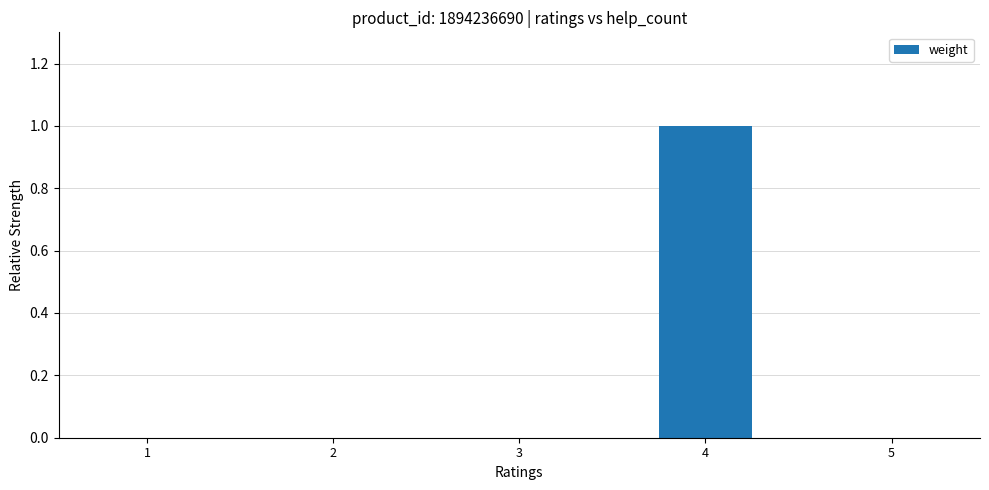

Which has a higher value, 4 or 3?

4